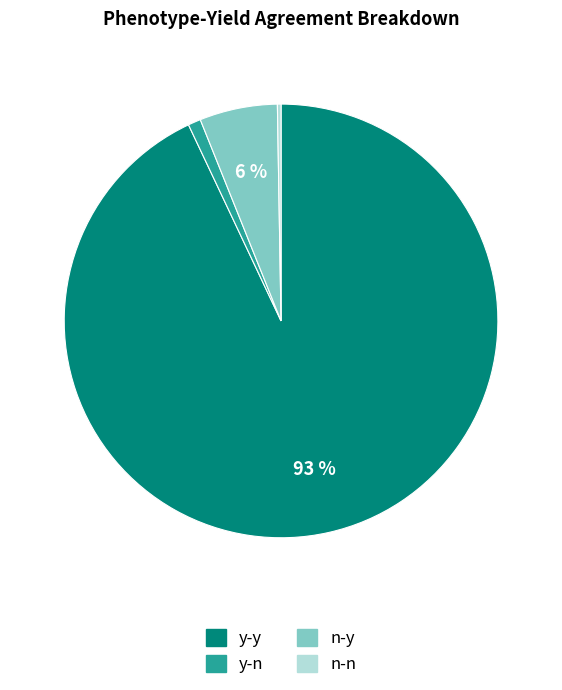

To the nearest percent, what is the difference between the y-n and n-y slice percentages?

5%